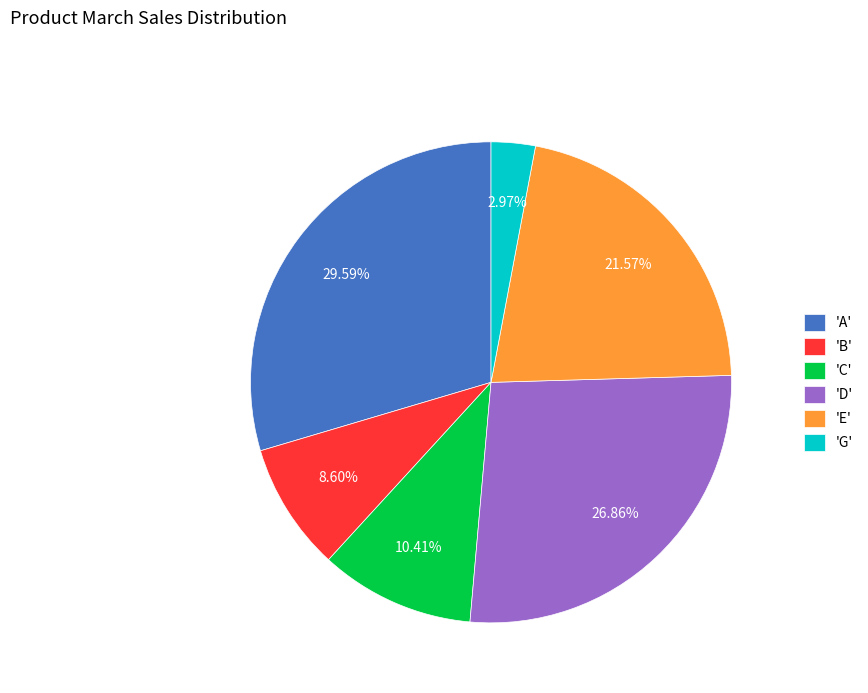

Does 'G' represent more than half of the total?

No